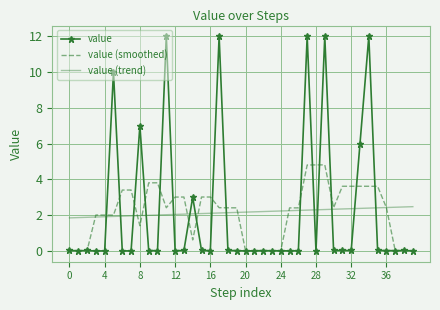

What is the maximum value shown in the chart?

12.0